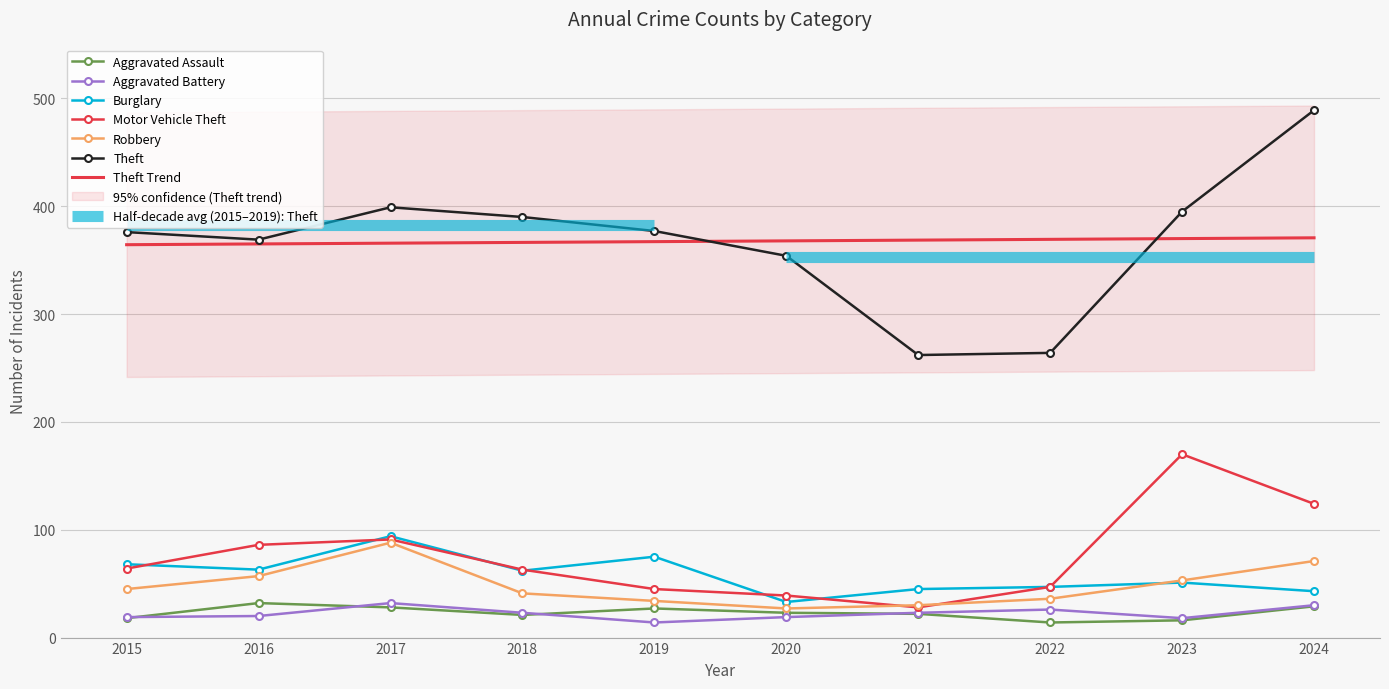

True or false: Aggravated Battery and Robbery cross at least once.

False